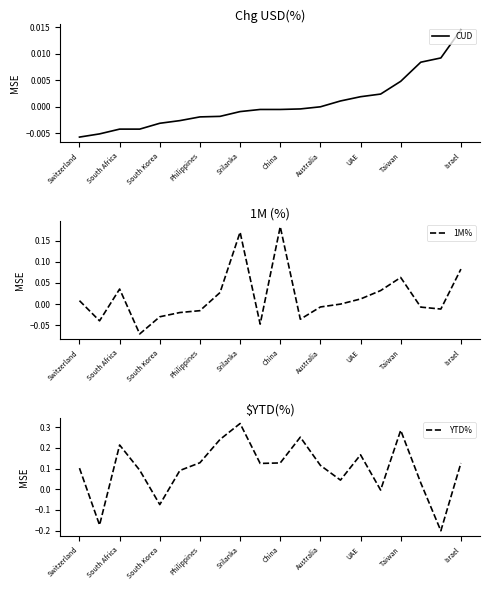

At which label does CUD reach its minimum?

Switzerland